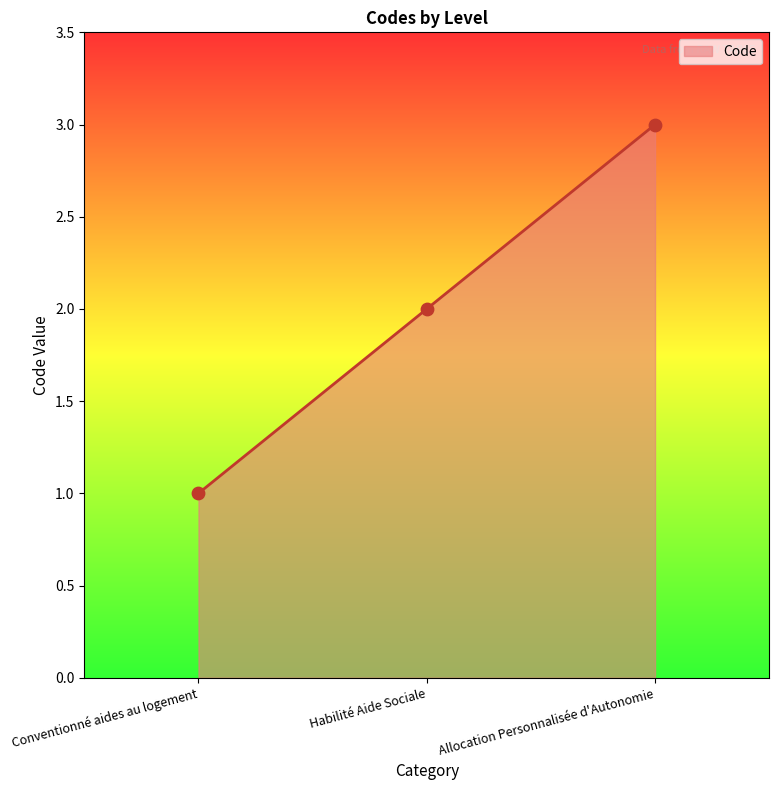

What is the change in value from Conventionné aides au logement to Allocation Personnalisée d'Autonomie?

+2